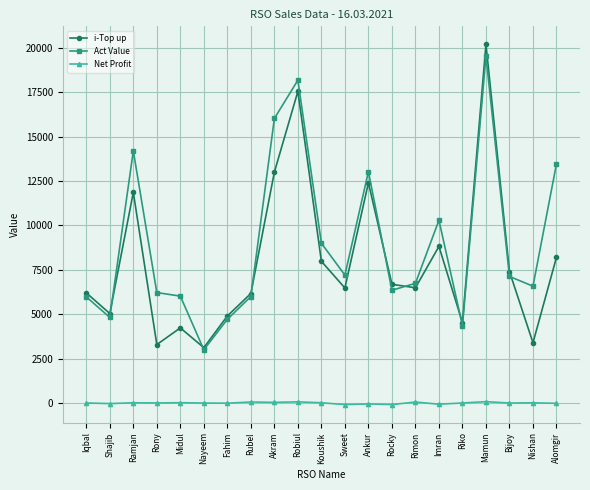

True or false: i-Top up and Net Profit cross at least once.

False